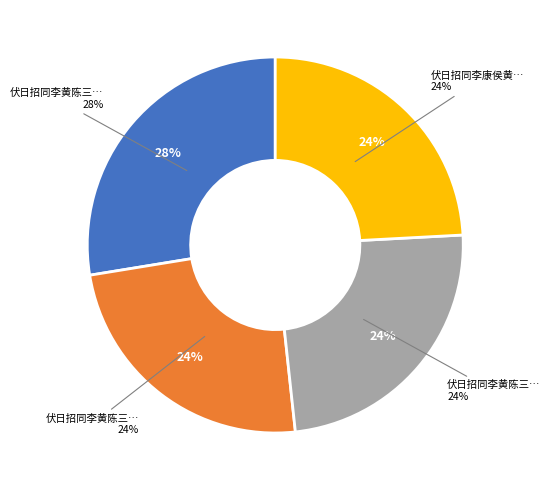

Which slice is the smallest?

伏日招同李黄陈三广文汎集改席恰受航对月 其一